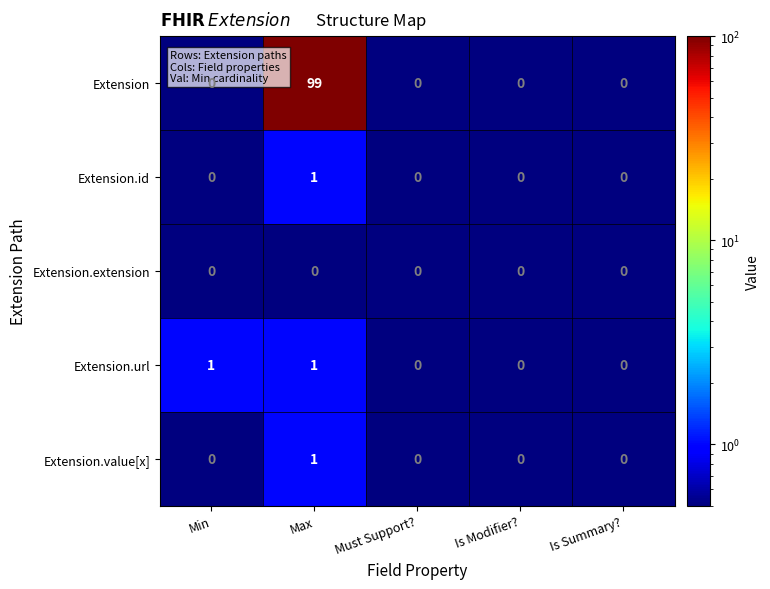

Which series has the largest range (max minus min)?

Extension